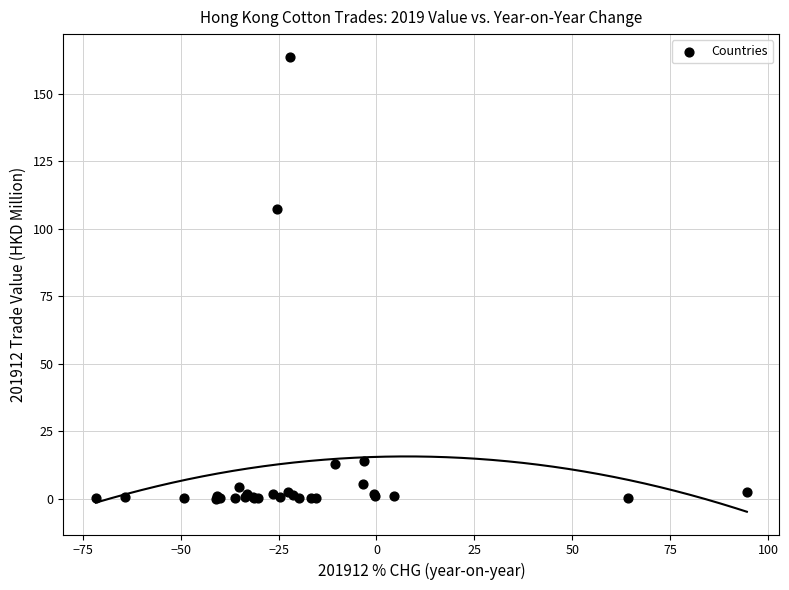

What Y value in the scatter plot is closest to 81?

107.4